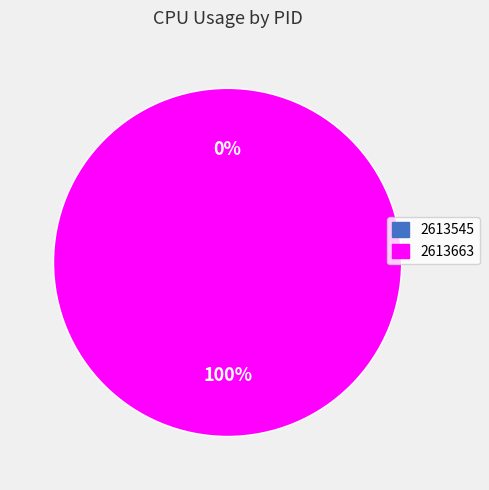

Combined, do 2613663 and 2613545 account for over 50%?

Yes